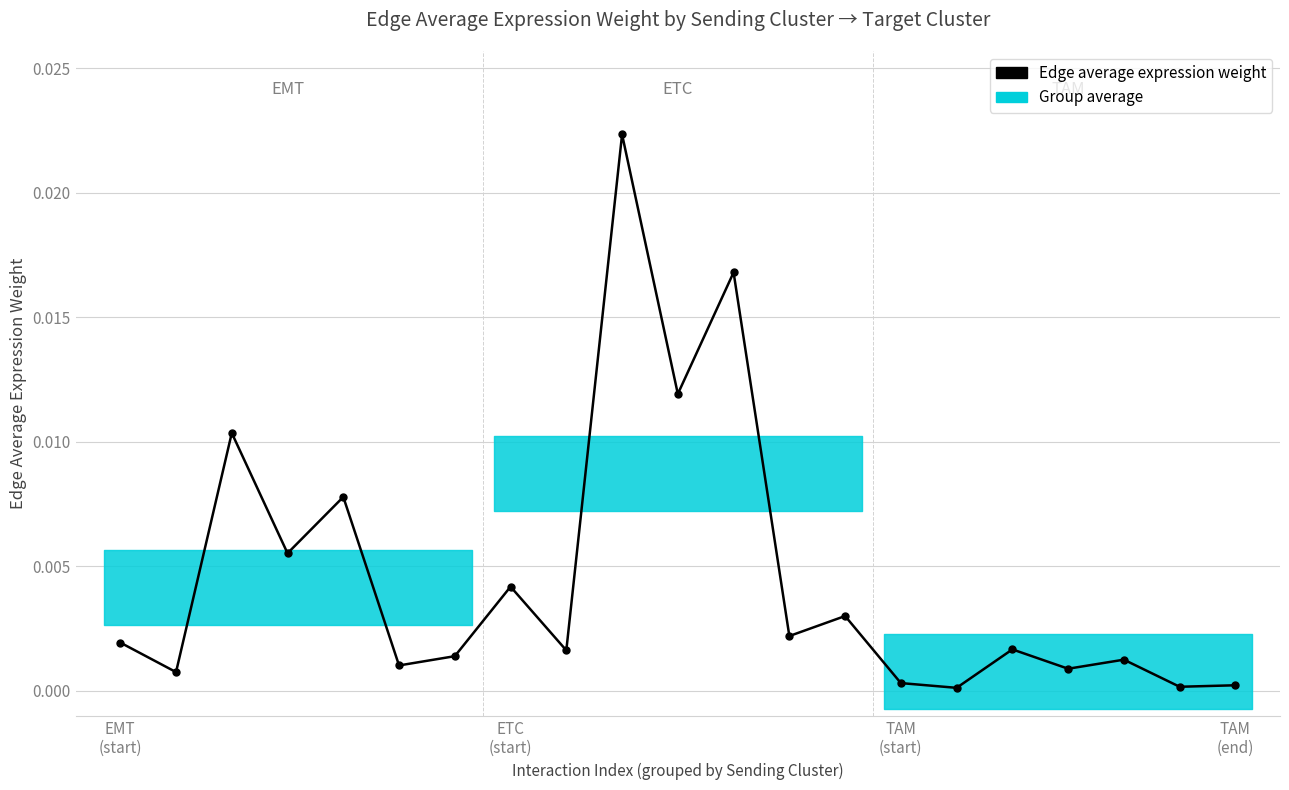

Does the chart display data point markers on the line(s)?

Yes